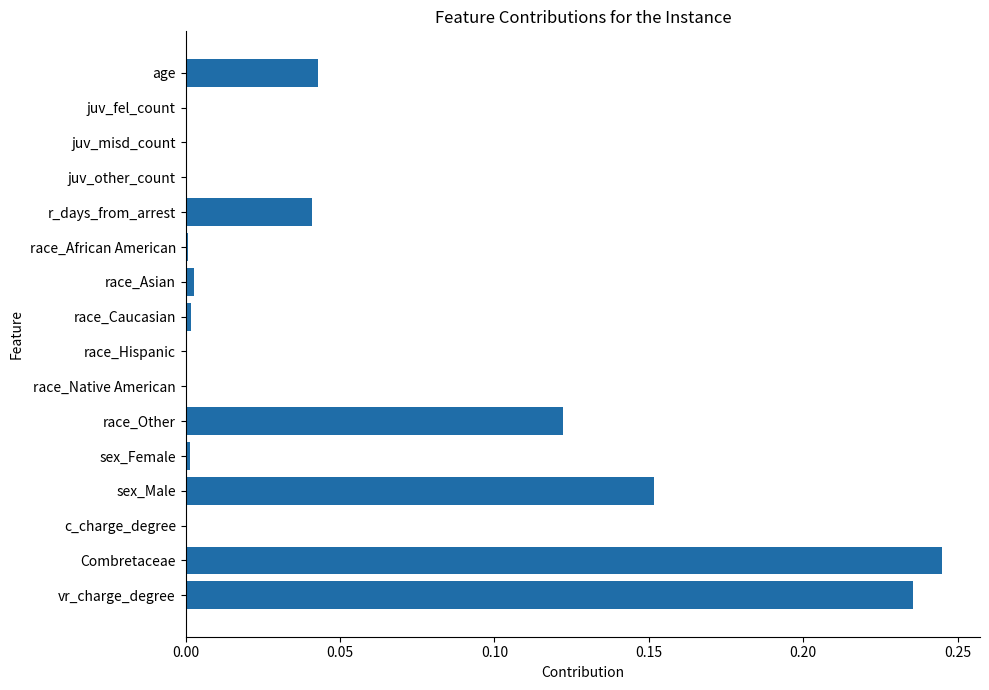

What is the sum of all values?

0.8